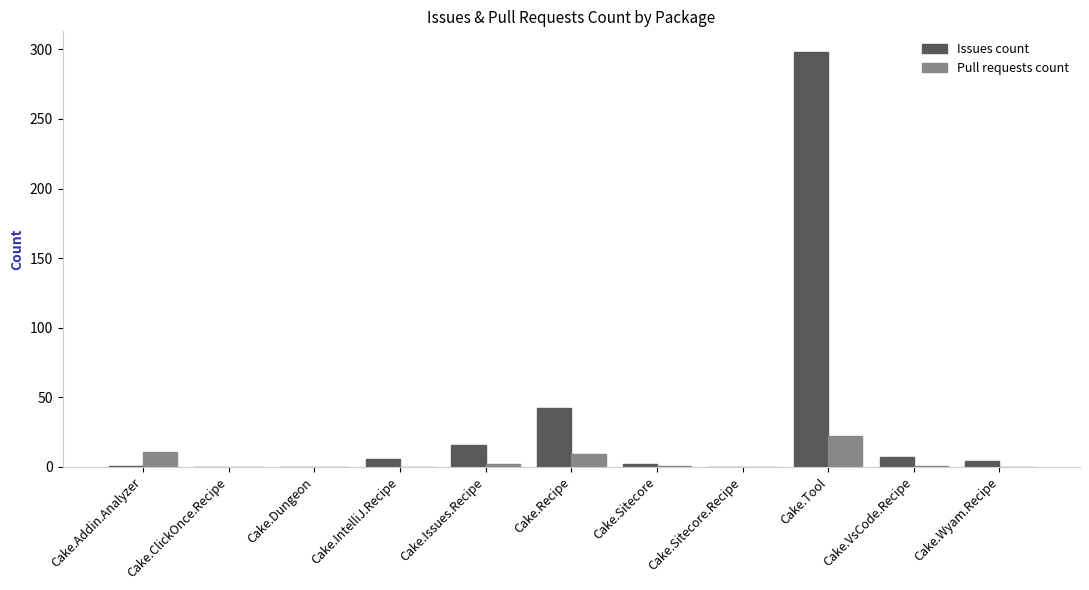

How many distinct data groups are displayed?

2